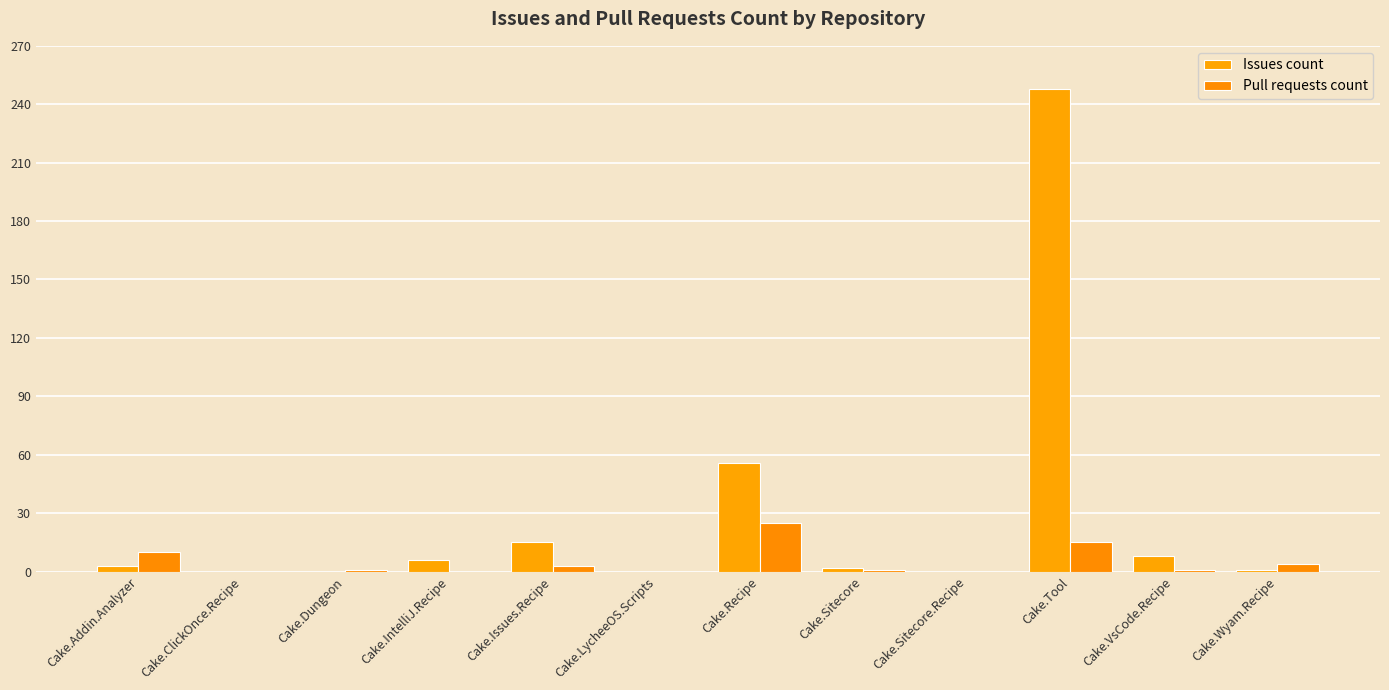

Reading left to right, list all the values displayed in this chart.

Issues count: Cake.Addin.Analyzer=3	Cake.ClickOnce.Recipe=0	Cake.Dungeon=0	Cake.IntelliJ.Recipe=6	Cake.Issues.Recipe=15	Cake.LycheeOS.Scripts=0	Cake.Recipe=56	Cake.Sitecore=2	Cake.Sitecore.Recipe=0	Cake.Tool=248	Cake.VsCode.Recipe=8	Cake.Wyam.Recipe=1
Pull requests count: Cake.Addin.Analyzer=10	Cake.ClickOnce.Recipe=0	Cake.Dungeon=1	Cake.IntelliJ.Recipe=0	Cake.Issues.Recipe=3	Cake.LycheeOS.Scripts=0	Cake.Recipe=25	Cake.Sitecore=1	Cake.Sitecore.Recipe=0	Cake.Tool=15	Cake.VsCode.Recipe=1	Cake.Wyam.Recipe=4